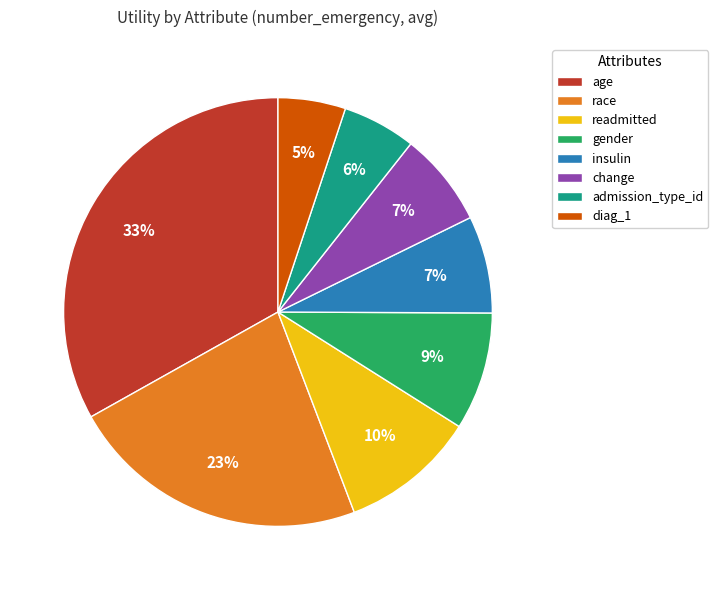

Is there a majority slice in this chart?

No